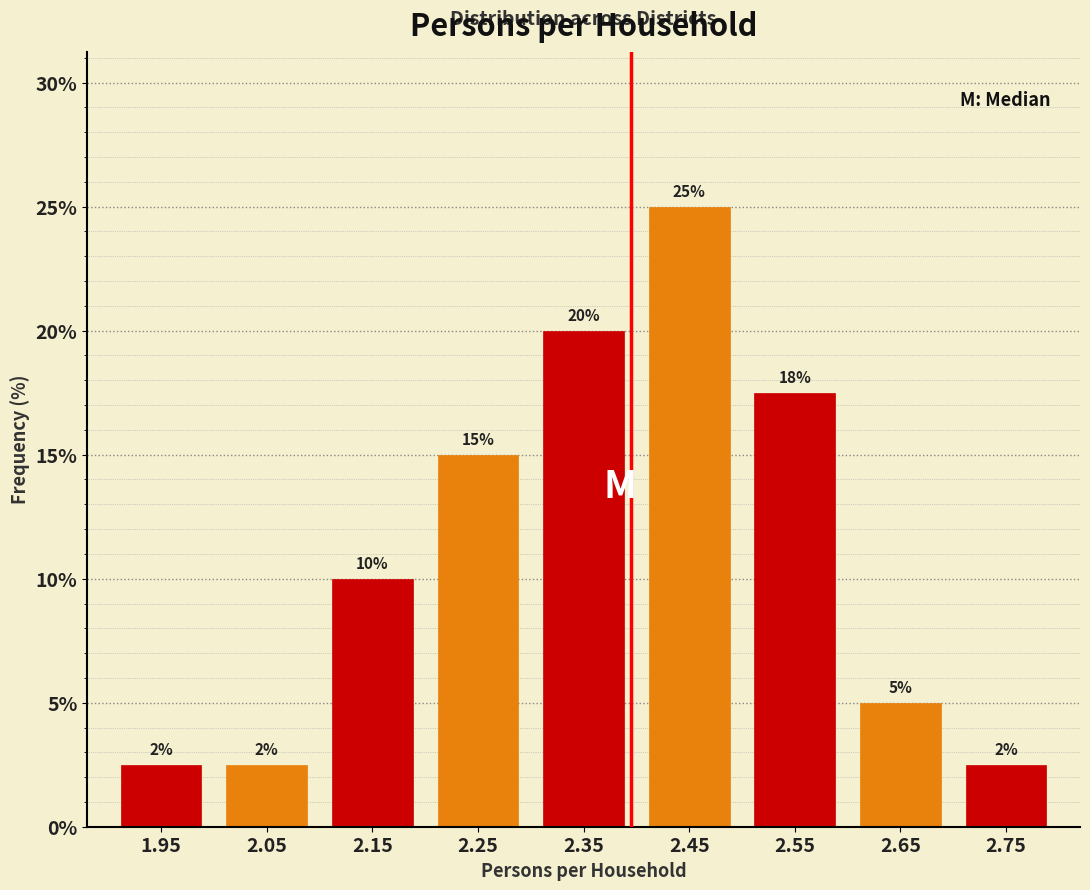

Over which range of the x-axis is the bar tallest?

2.4 to 2.5